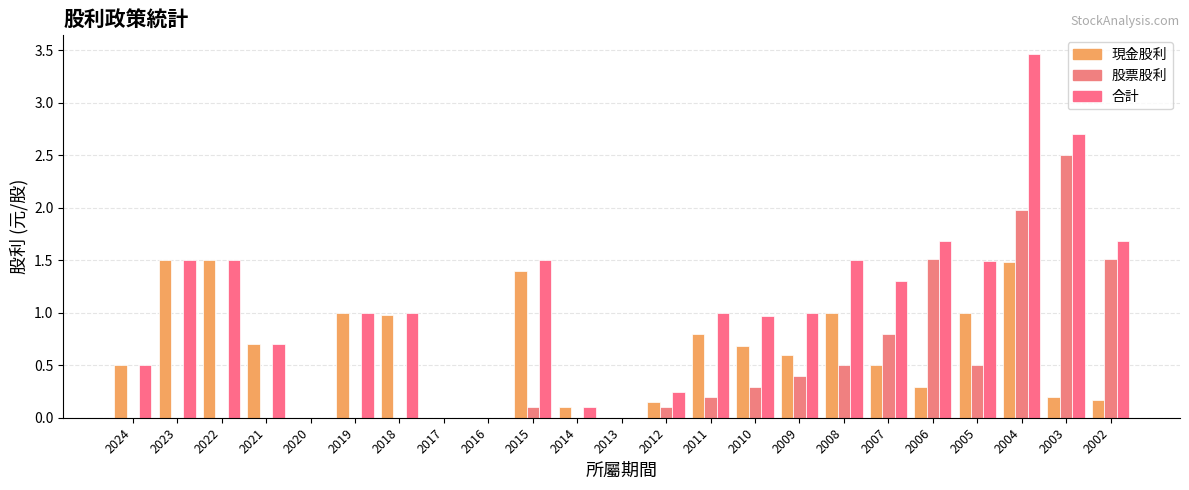

List the series in order of their peak value, lowest first.

現金股利, 股票股利, 合計